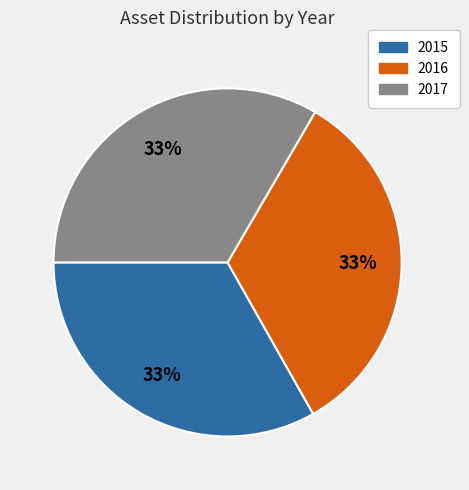

Count the number of slices in the pie.

3